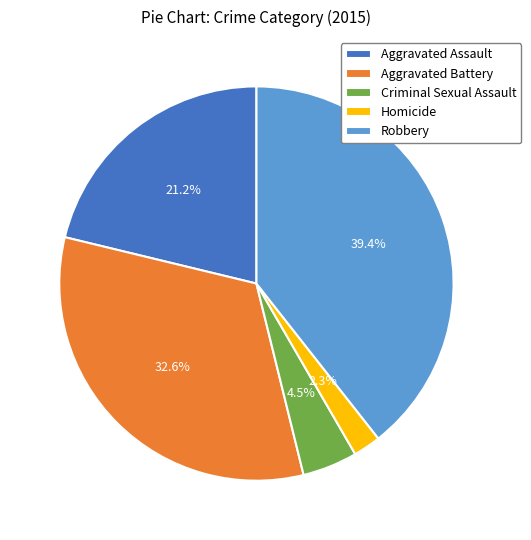

To the nearest percent, what percentage of the pie is Aggravated Battery?

33%